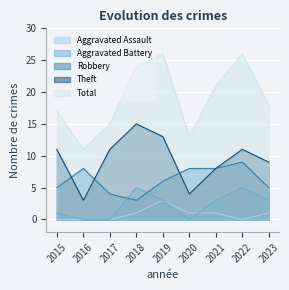

Is it true that Robbery equals 6 at 2019?

True